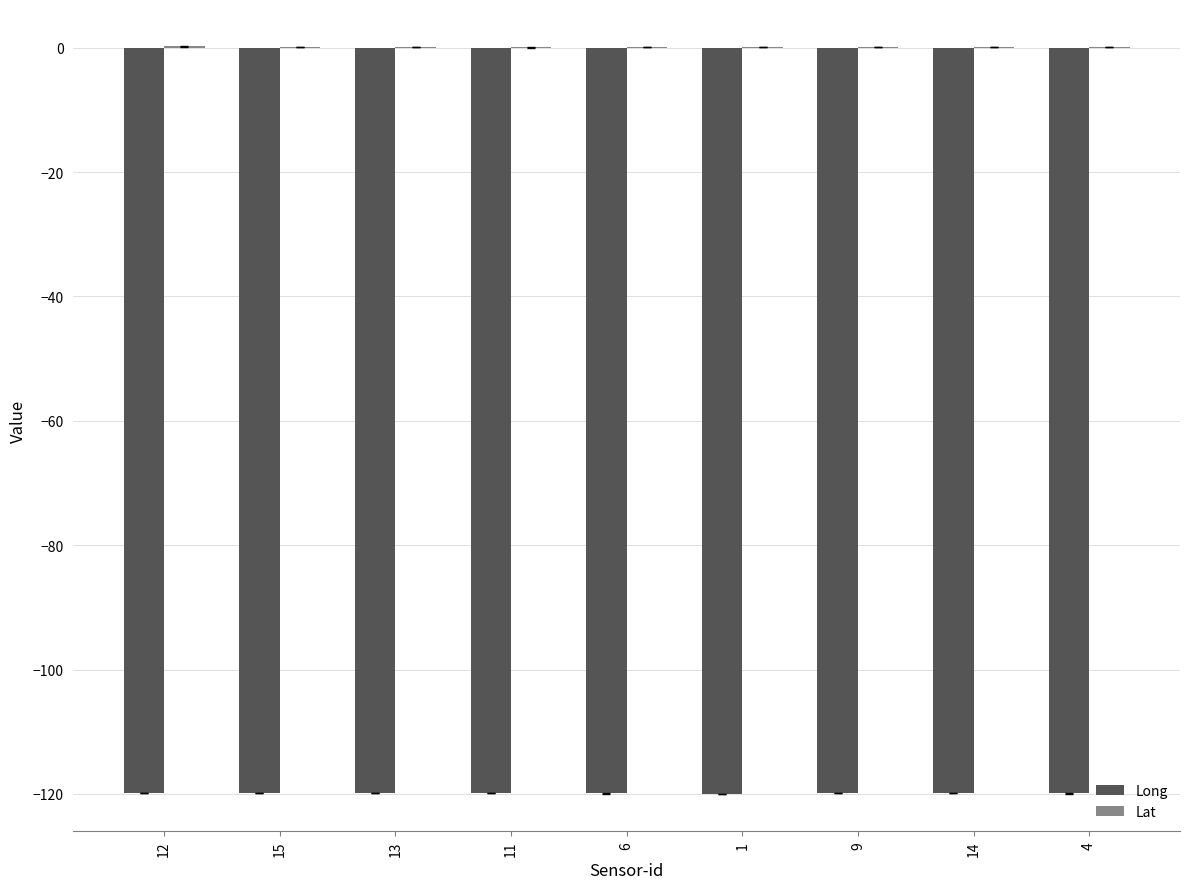

The value of Long at 13 is -119.8. True or false?

True